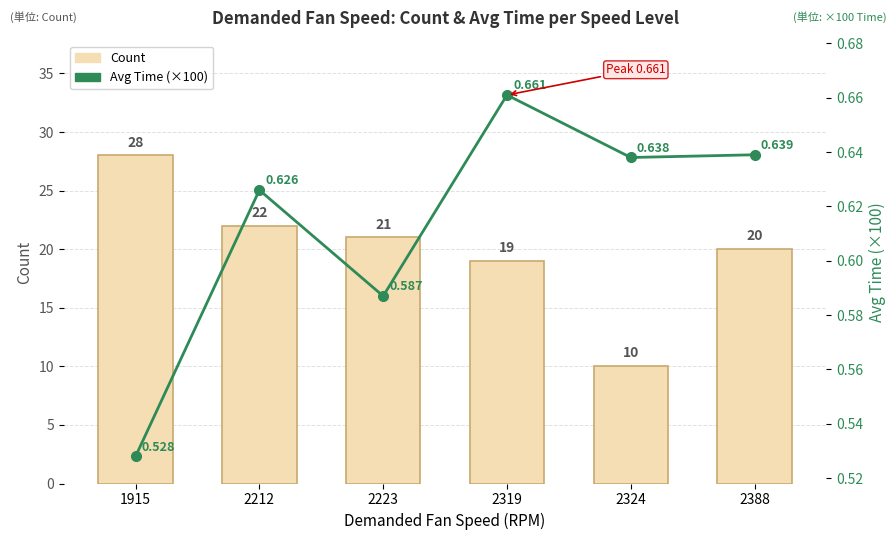

What is the spread (max minus min) of values at 2324?

9.4